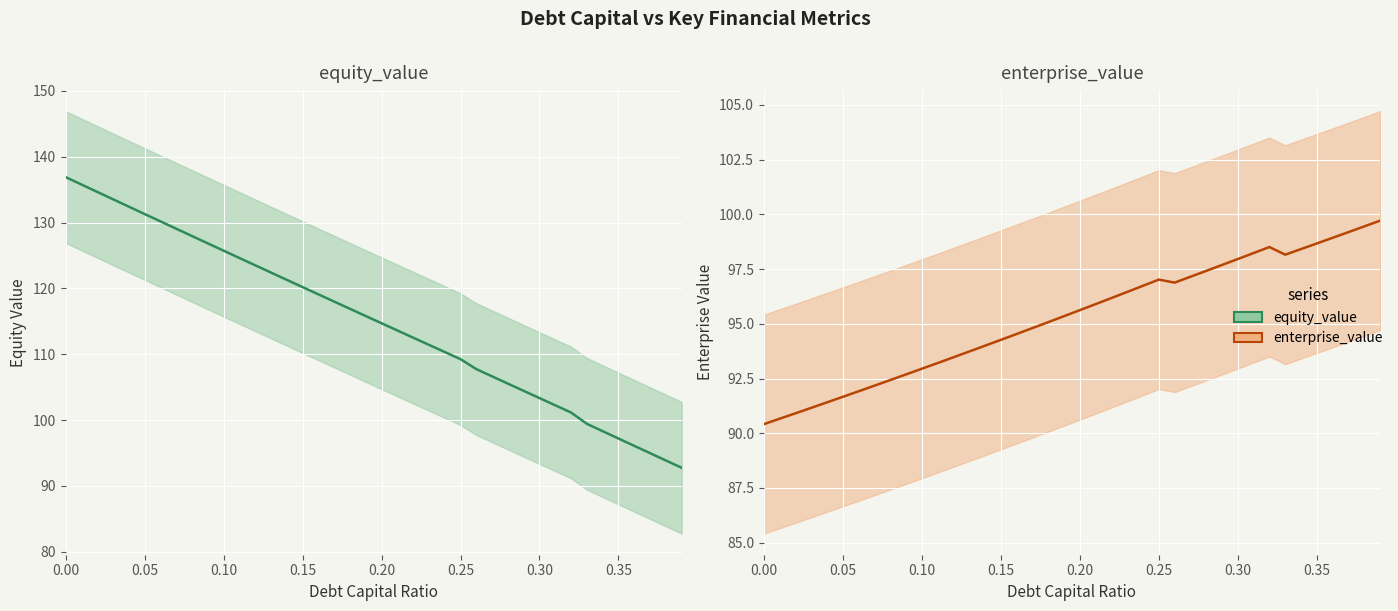

What is the sum of all enterprise_value values?

3811.1